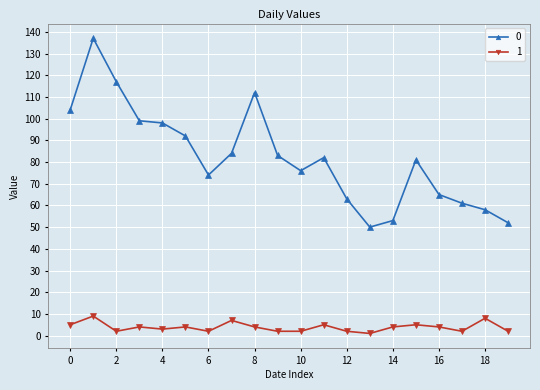

How many categories are shown in the chart?

20